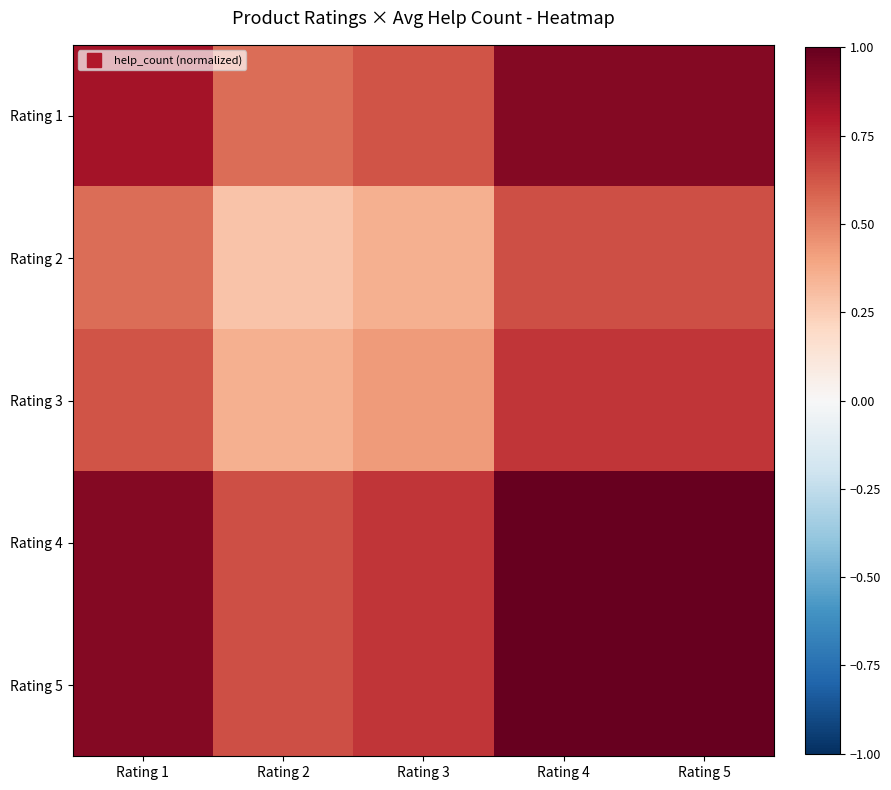

Reading left to right, list all the values displayed in this chart.

Rating 1: Rating 1=0.8	Rating 2=0.6	Rating 3=0.6	Rating 4=0.9	Rating 5=0.9
Rating 2: Rating 1=0.6	Rating 2=0.3	Rating 3=0.4	Rating 4=0.6	Rating 5=0.6
Rating 3: Rating 1=0.6	Rating 2=0.4	Rating 3=0.4	Rating 4=0.7	Rating 5=0.7
Rating 4: Rating 1=0.9	Rating 2=0.6	Rating 3=0.7	Rating 4=1.0	Rating 5=1.0
Rating 5: Rating 1=0.9	Rating 2=0.6	Rating 3=0.7	Rating 4=1.0	Rating 5=1.0